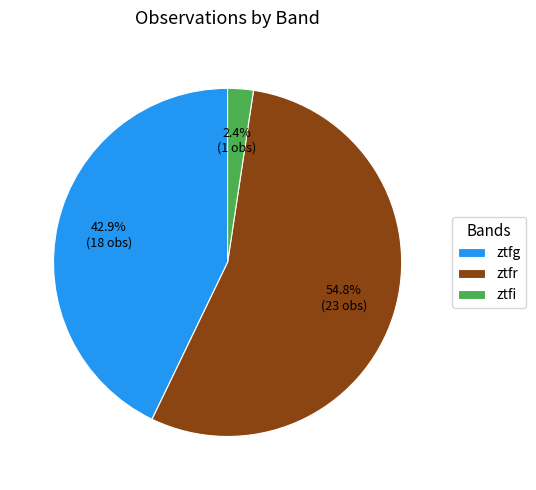

Combined, do ztfg and ztfr account for over 50%?

Yes